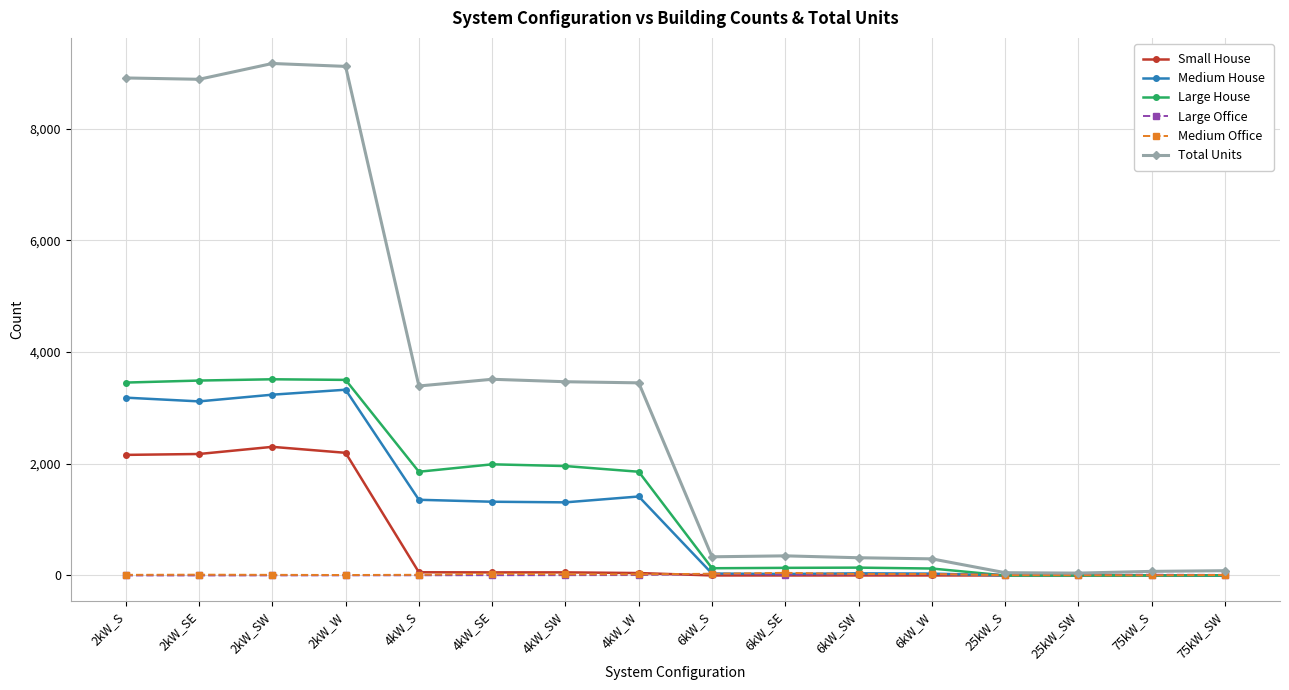

Between 4kW_S and 6kW_S, which series saw the biggest shift?

Total Units